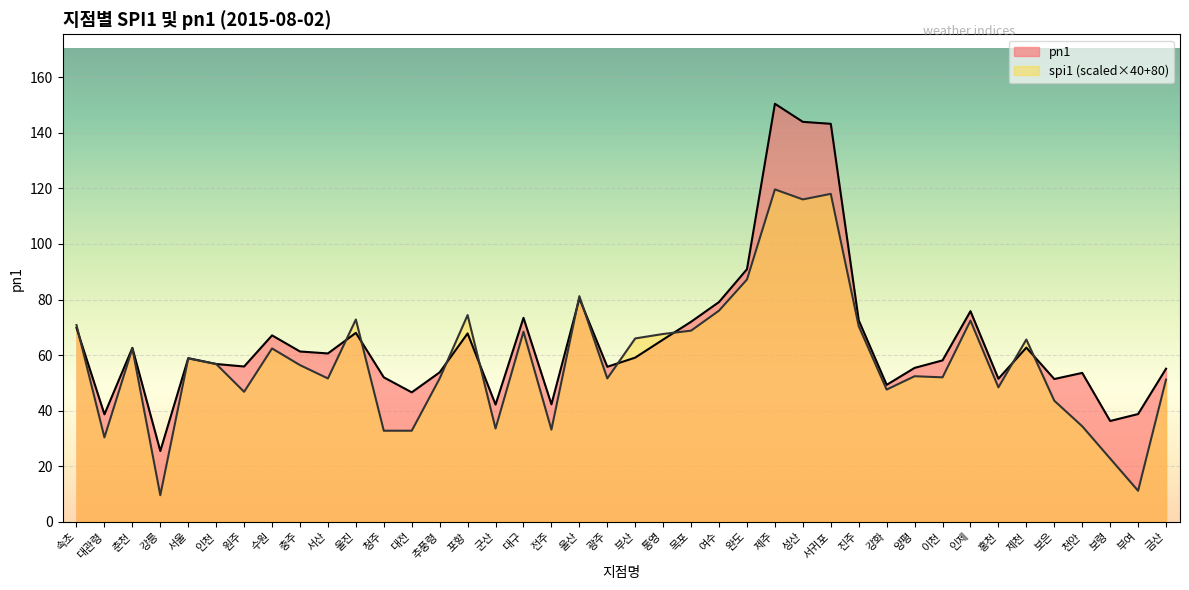

What position from the right is 인천?

35